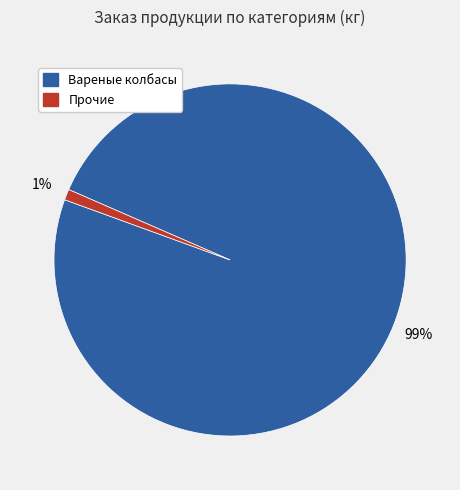

Count the number of slices in the pie.

2